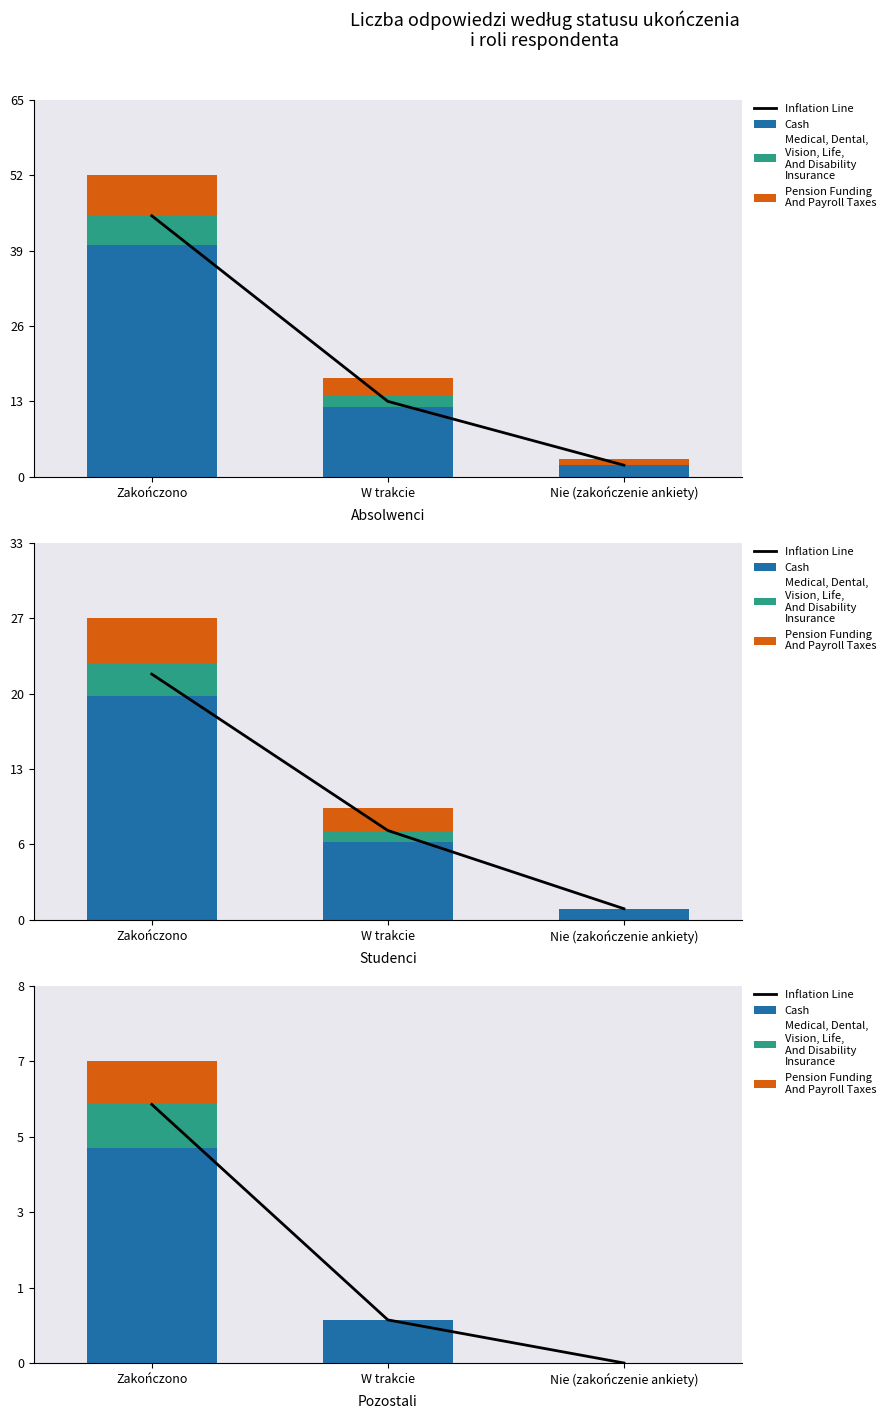

At which label does Medical, Dental,
Vision, Life,
And Disability
Insurance reach its peak?

Zakończono